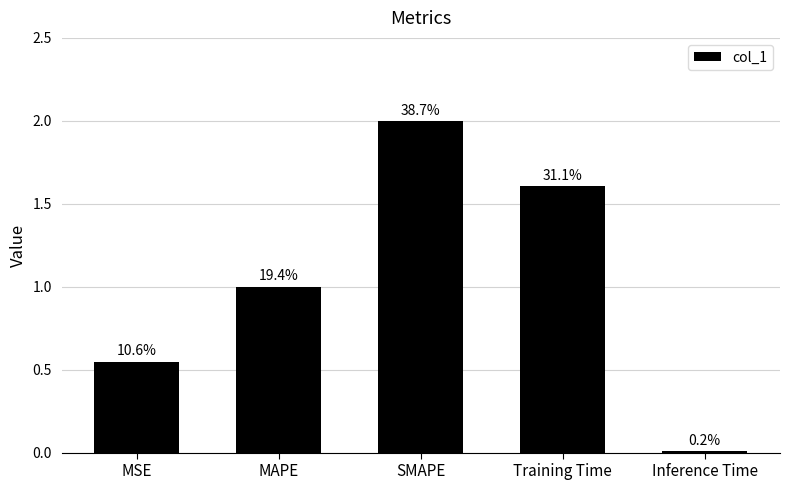

Does the chart contain any negative values?

No